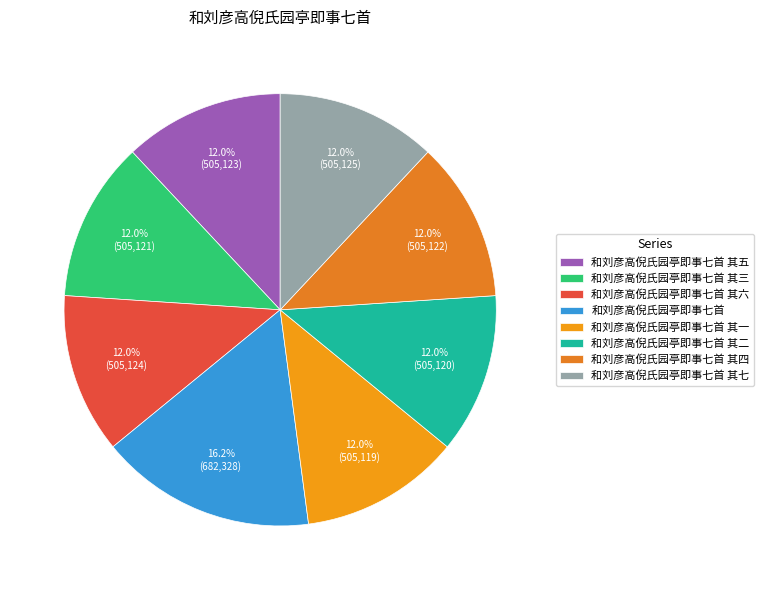

To the nearest percent, what portion does 和刘彦高倪氏园亭即事七首 represent?

16%